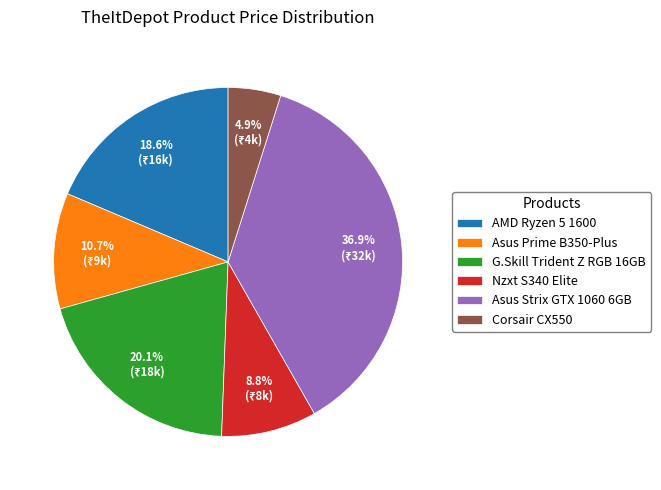

What is the smallest slice in the pie chart?

Corsair CX550